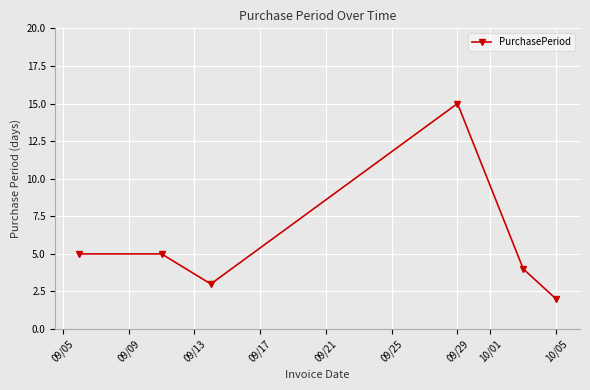

What is the value of the 1st point from the left?

5